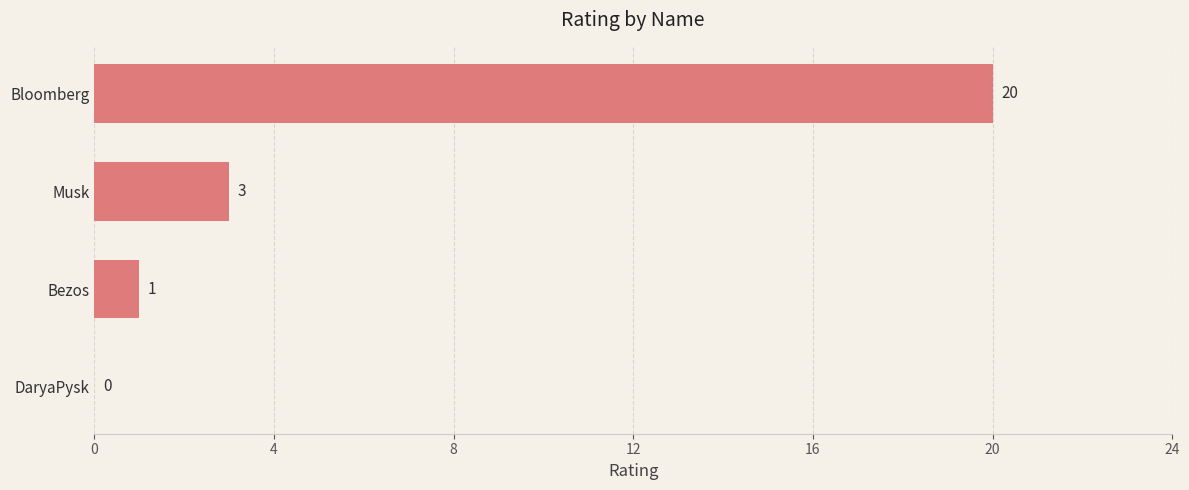

The chart shows a value of 14 at DaryaPysk. True or false?

False